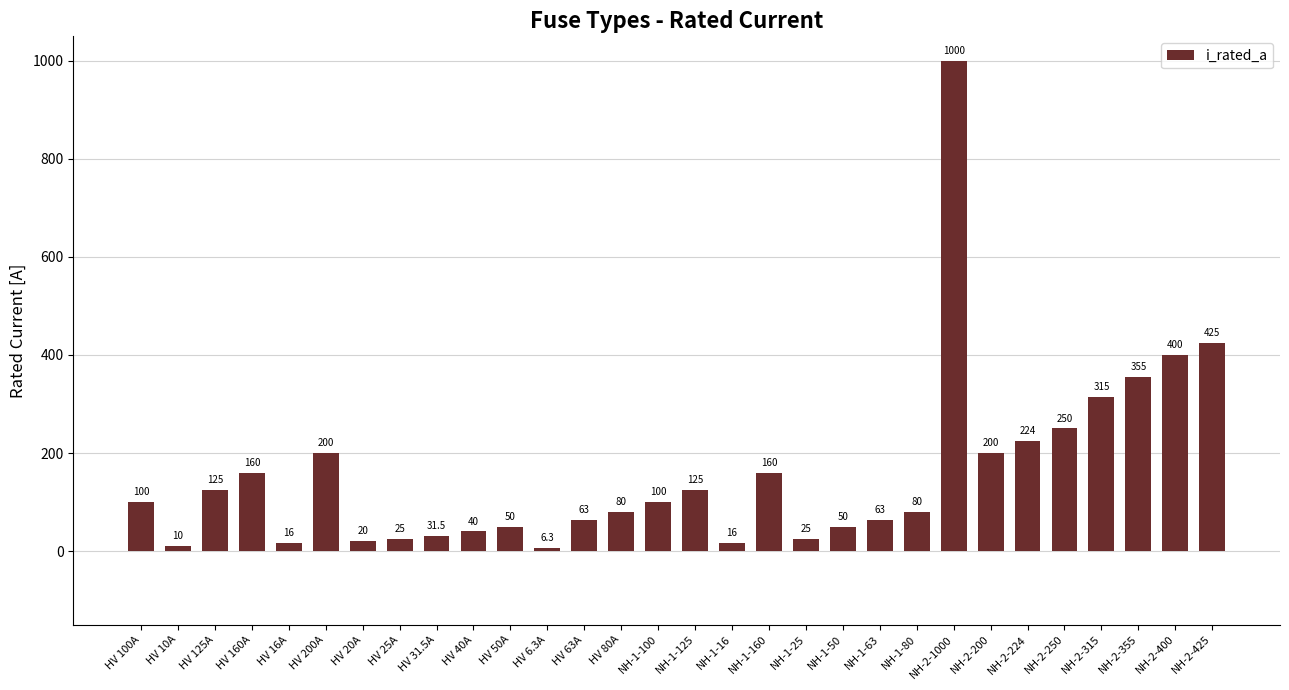

The value at NH-2-200 is 65.1. True or false?

False